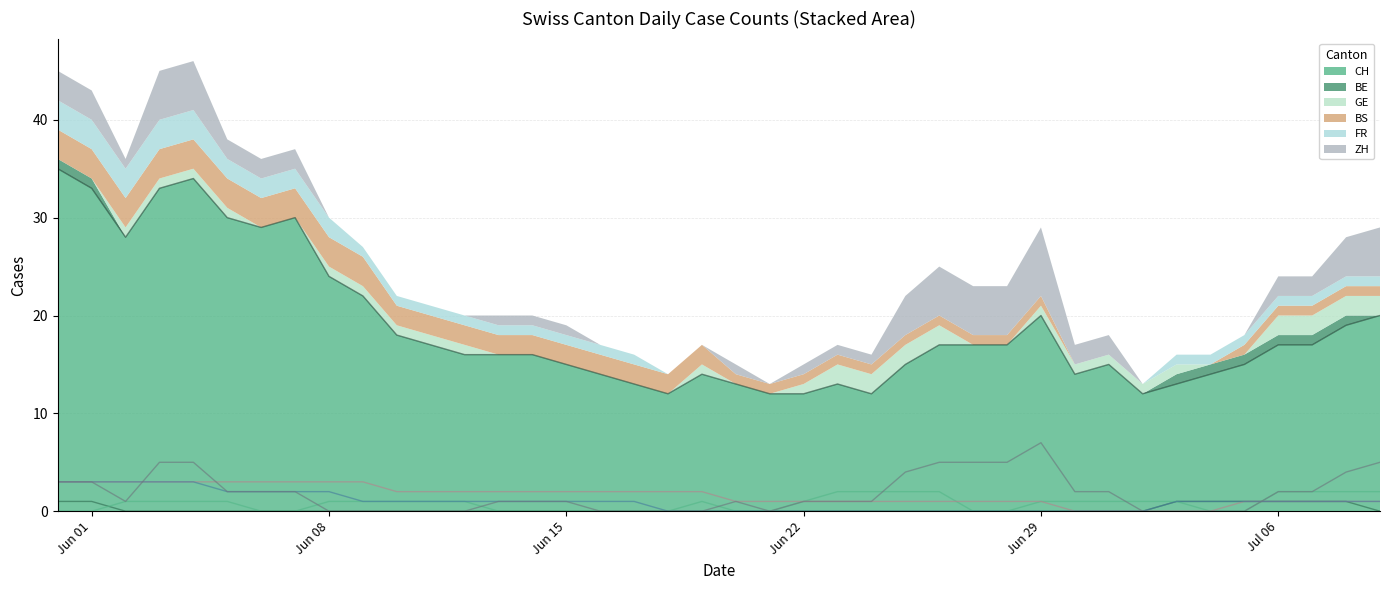

What value does the GE series have at 2020-06-24?

2